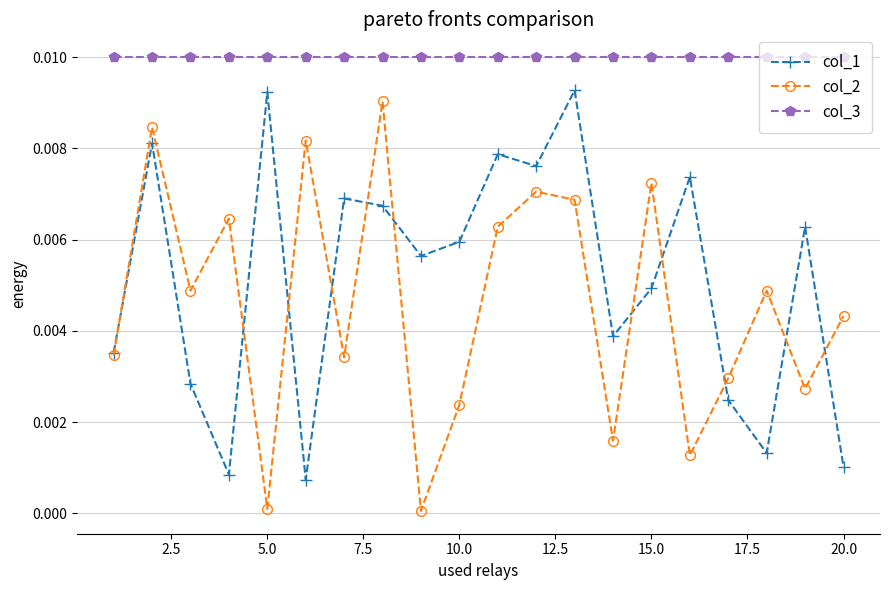

Which series has the largest total across all categories?

col_3